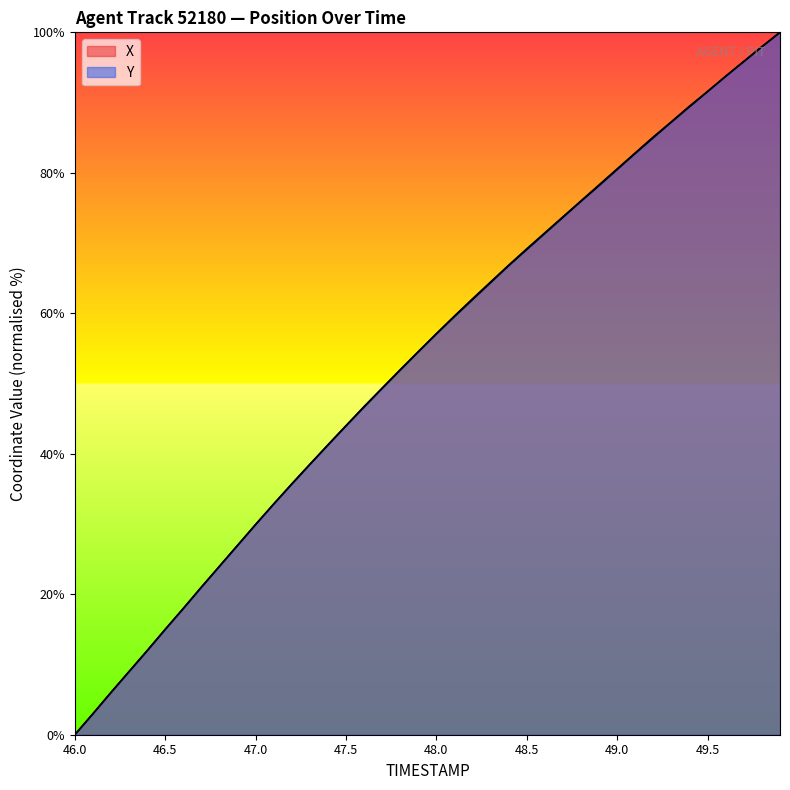

How many intersections are there between Y and X?

6